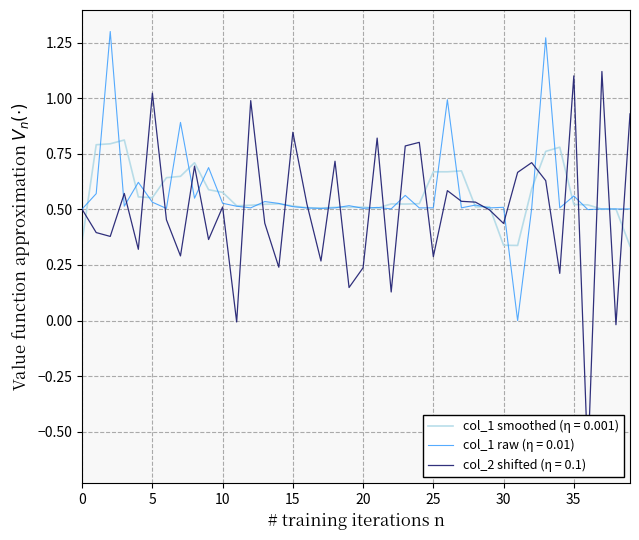

What is the label of the 19th point from the left?

18